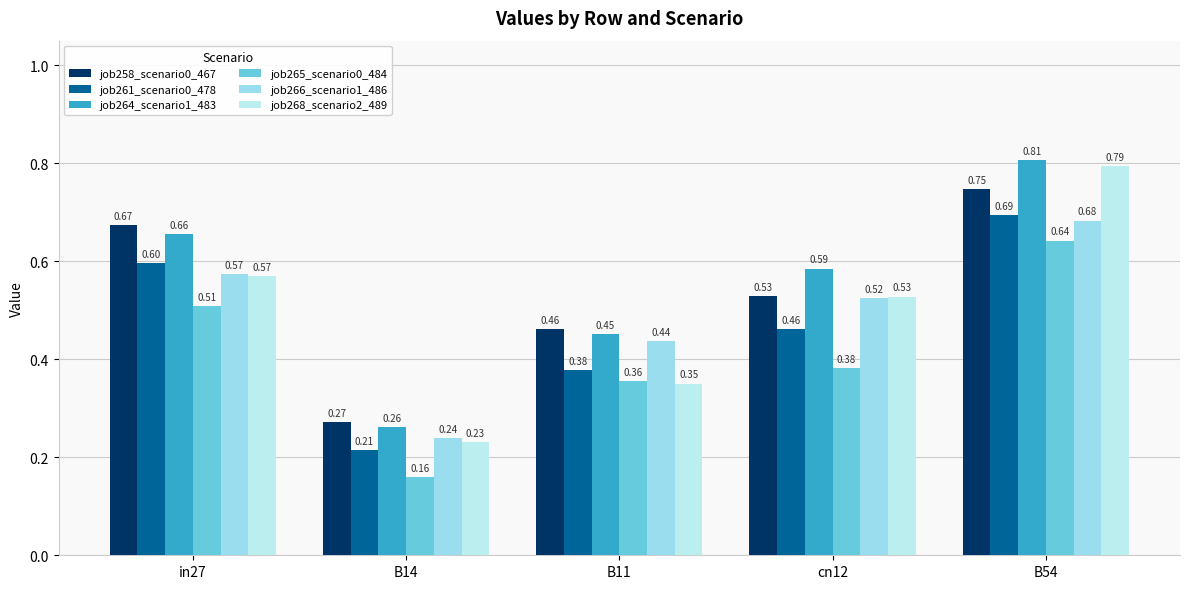

Count the number of data series in this chart.

6